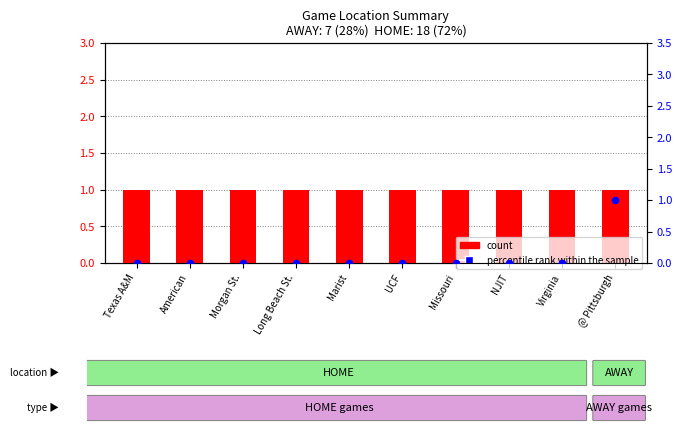

Which series contains the lowest Y value?

percentile rank within the sample